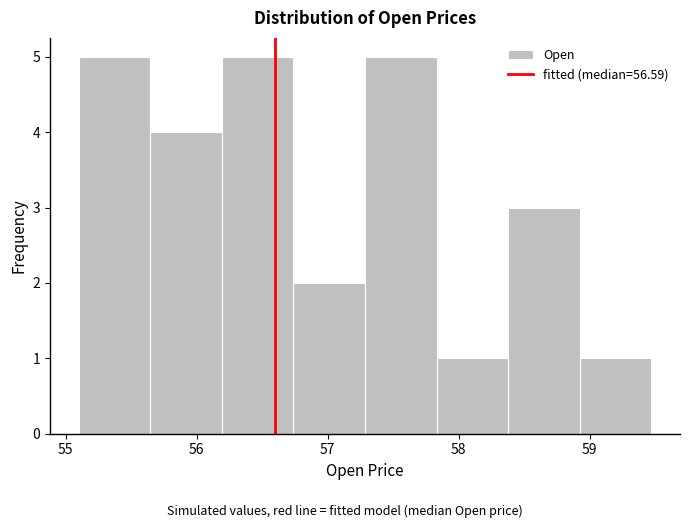

Reading left to right, list every bar in this chart as the range it spans on the x-axis followed by its height. Neither the bar edges nor the heights are printed on the chart, so give them approximately, as read against the axes.

55.1 to 55.6: 5
55.6 to 56.2: 4
56.2 to 56.7: 5
56.7 to 57.3: 2
57.3 to 57.8: 5
57.8 to 58.4: 1
58.4 to 58.9: 3
58.9 to 59.5: 1